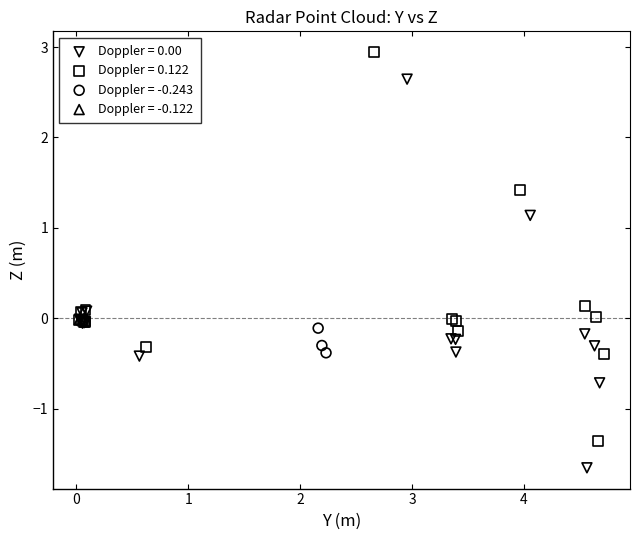

Which series has the largest Y range (max minus min)?

Doppler = 0.122